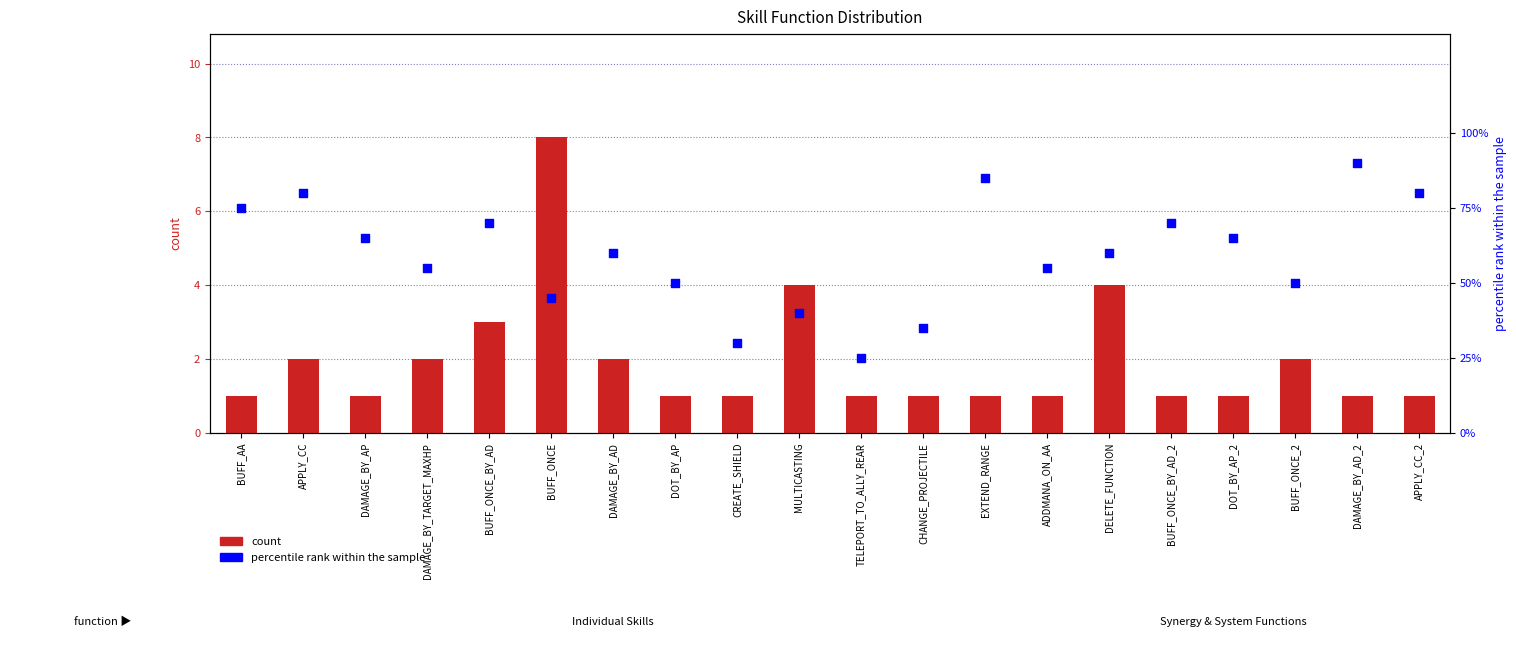

Which series contains the highest Y value?

percentile rank within the sample